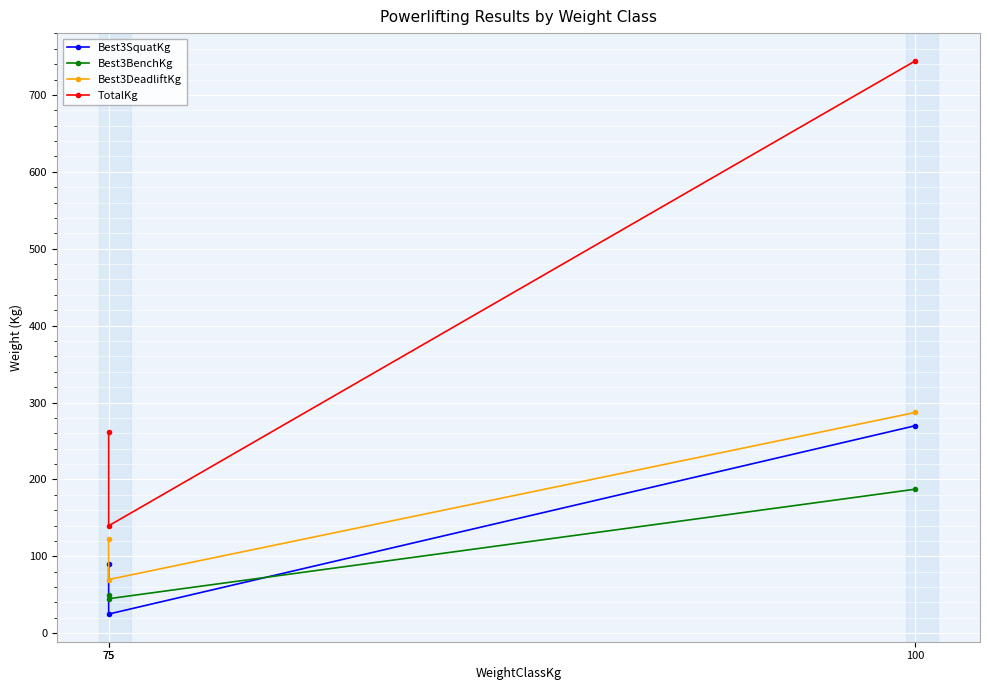

At which category is the sum across all series the highest?

100